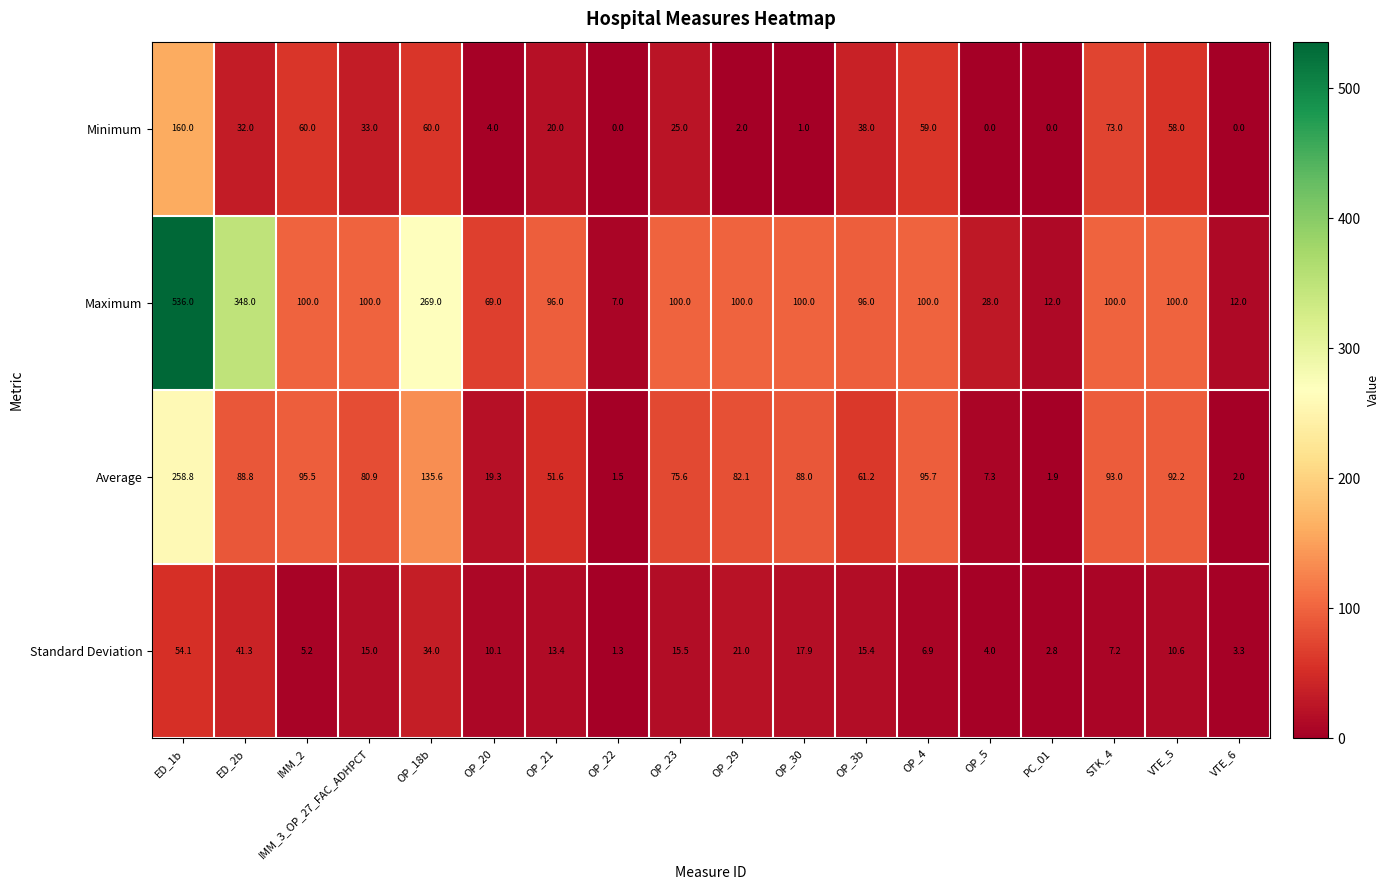

Between ED_2b and IMM_3_OP_27_FAC_ADHPCT, which series saw the biggest shift?

Maximum